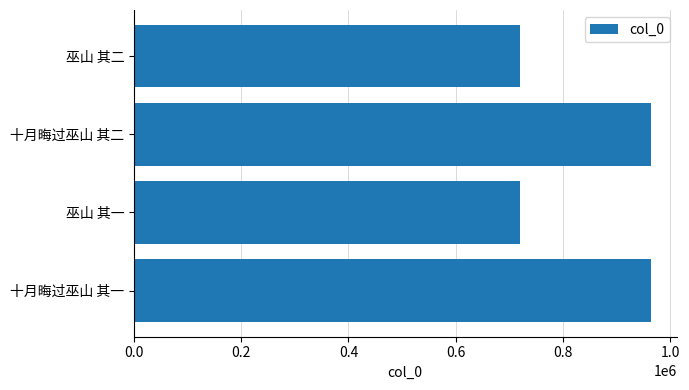

What is the maximum value shown in the chart?

963475